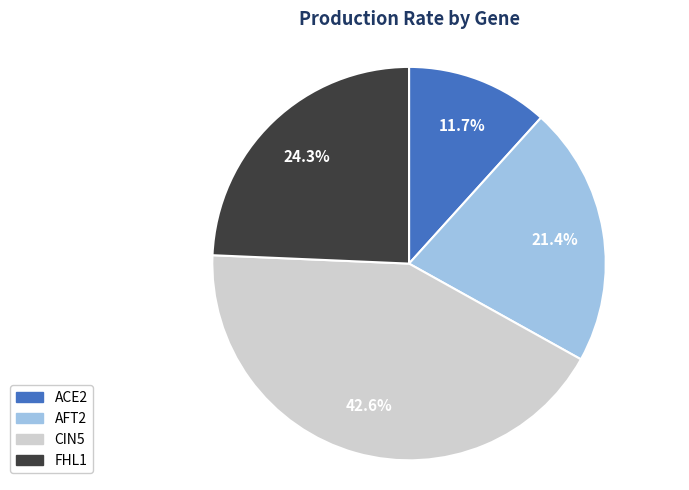

To the nearest percent, what is the combined percentage of AFT2 and FHL1?

46%